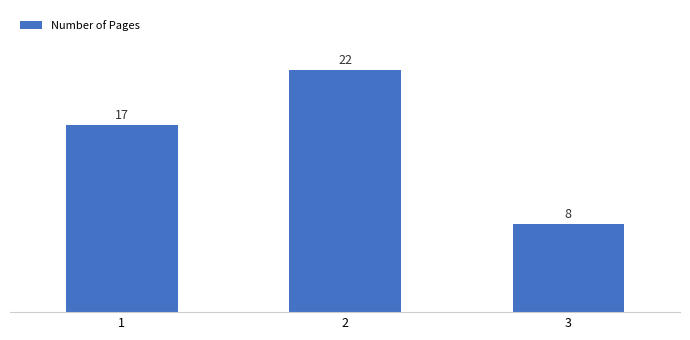

How many distinct data groups are displayed?

1